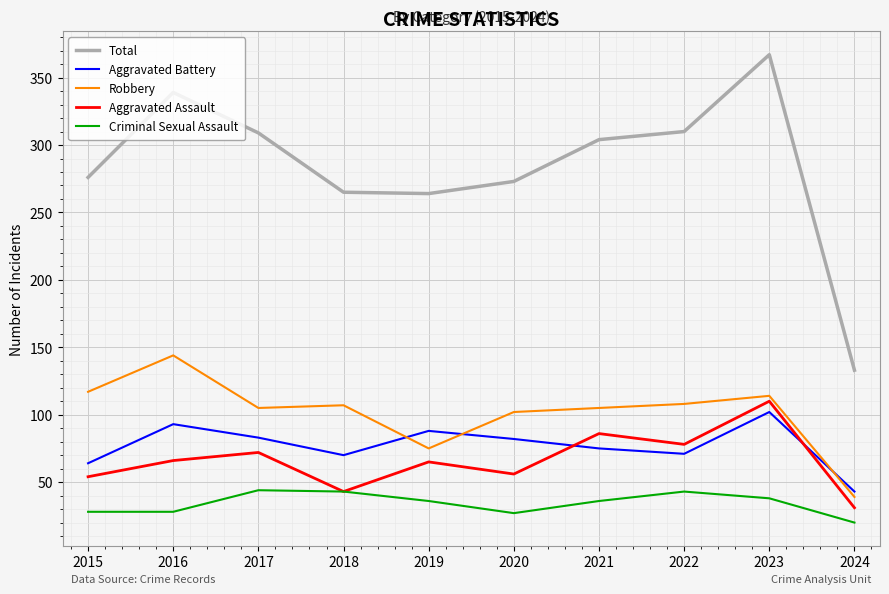

What is the average value of the Criminal Sexual Assault series?

34